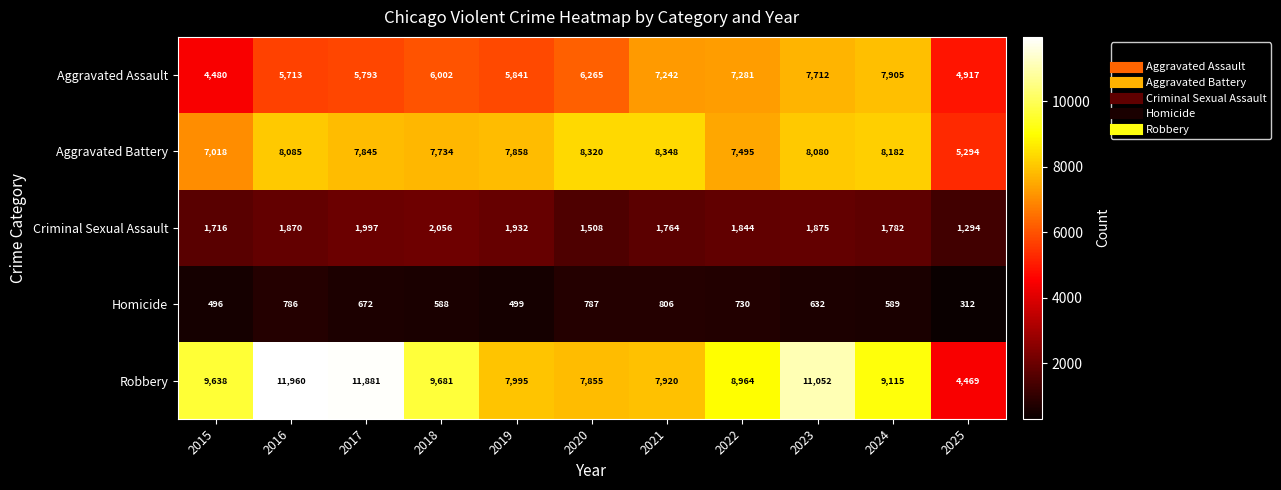

The Aggravated Assault series shows 6265 at 2020. True or false?

True